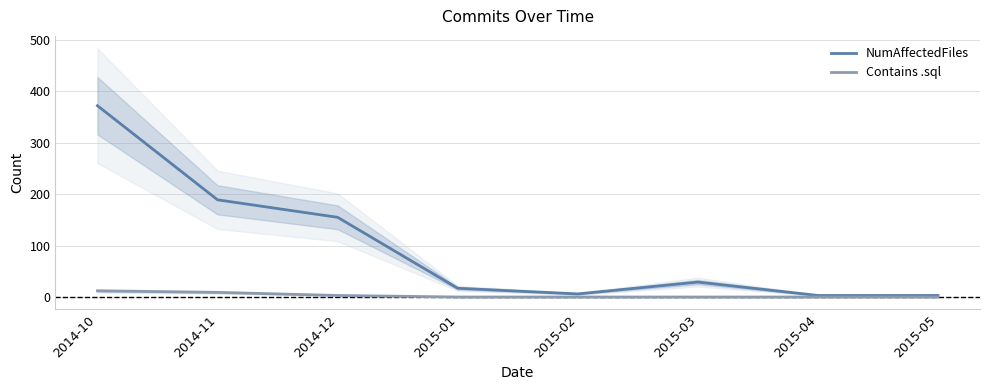

At 2015-03, list the series in order from smallest to largest.

Contains .sql, NumAffectedFiles